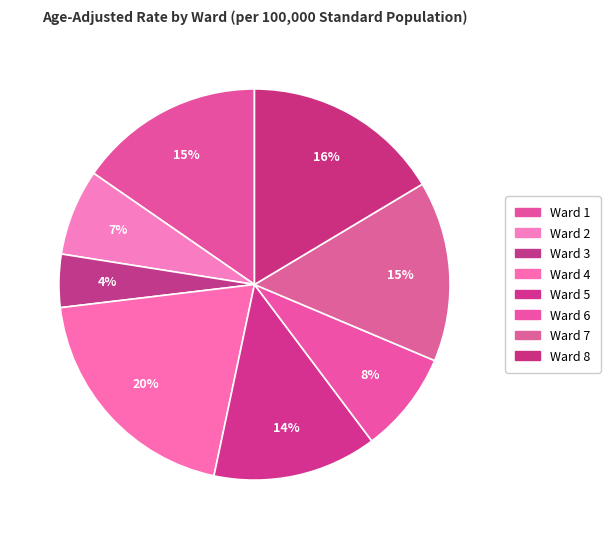

Does Ward 2 account for over 50% of the chart?

No